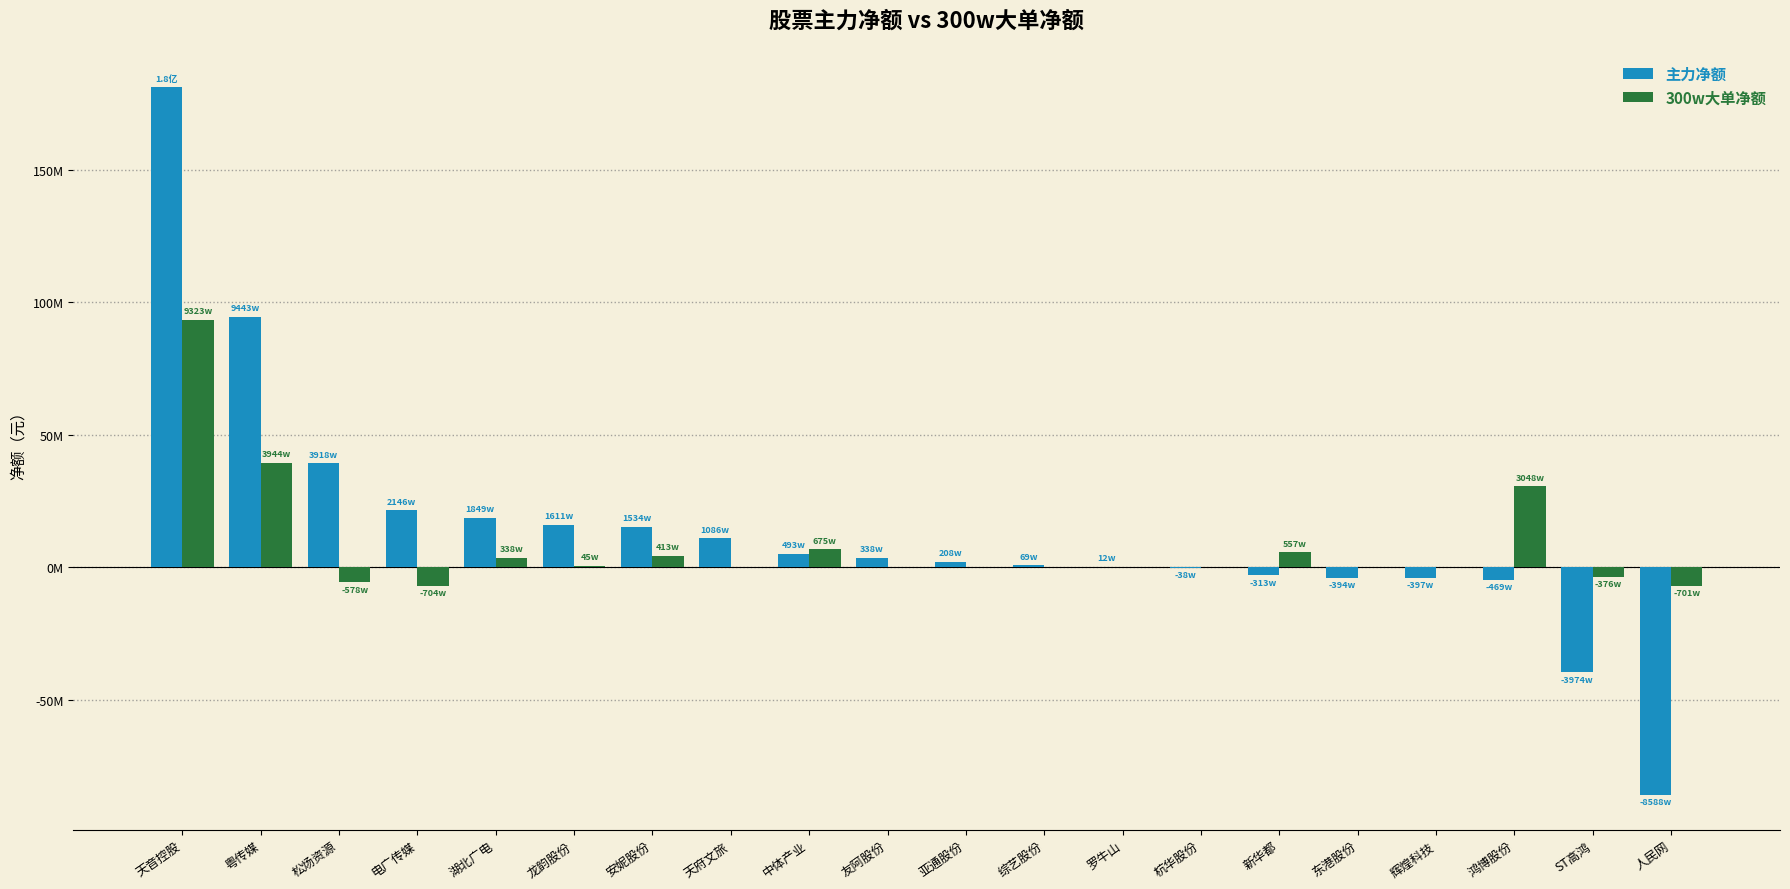

What is the difference between the maximum and minimum values in the 主力净额 series?

267075059